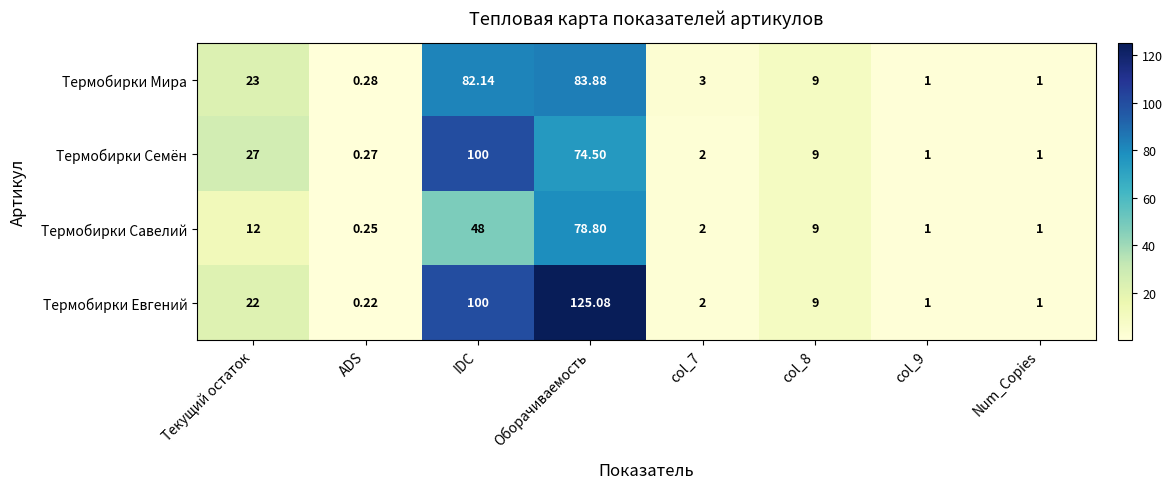

Where does the Термобирки Семён series first go above 9?

Текущий остаток